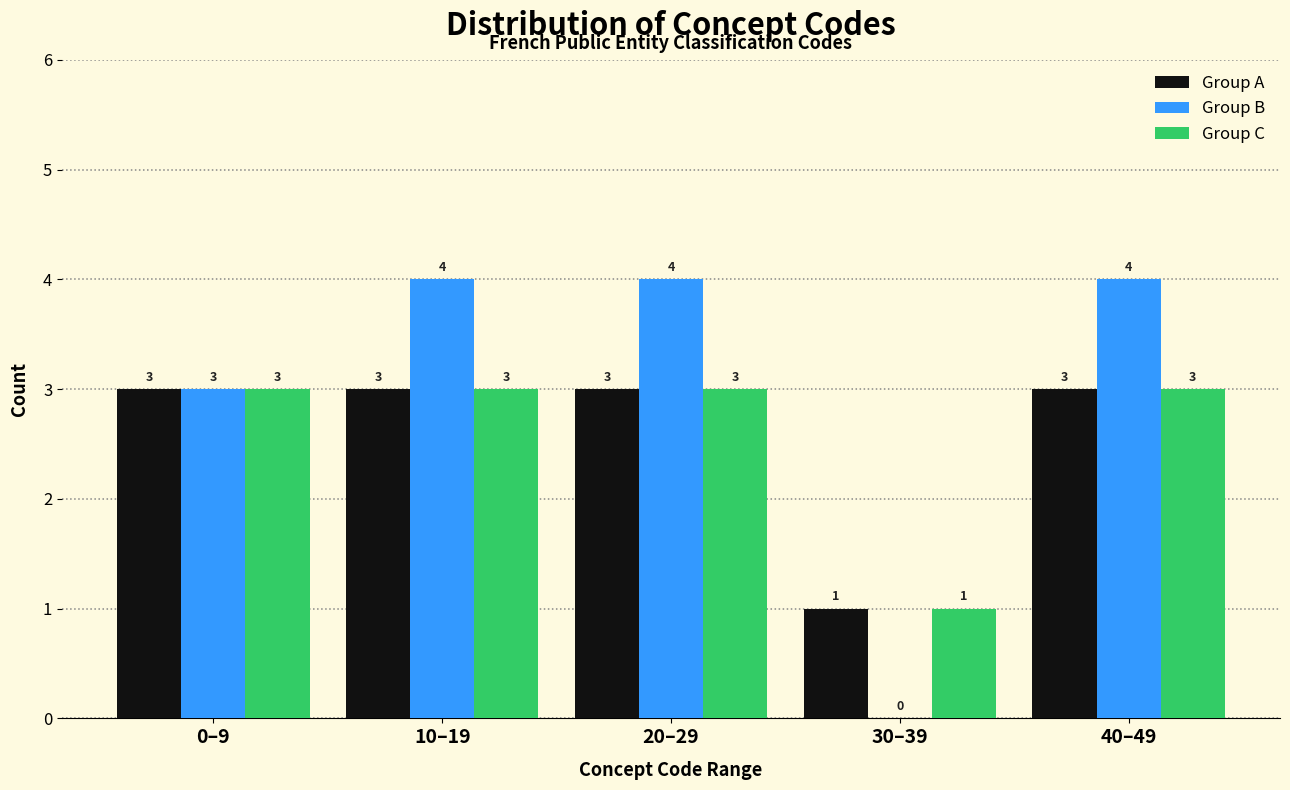

Reading right to left, list all the values displayed in this chart.

Group A: 40–49=3	30–39=1	20–29=3	10–19=3	0–9=3
Group B: 40–49=4	30–39=0	20–29=4	10–19=4	0–9=3
Group C: 40–49=3	30–39=1	20–29=3	10–19=3	0–9=3